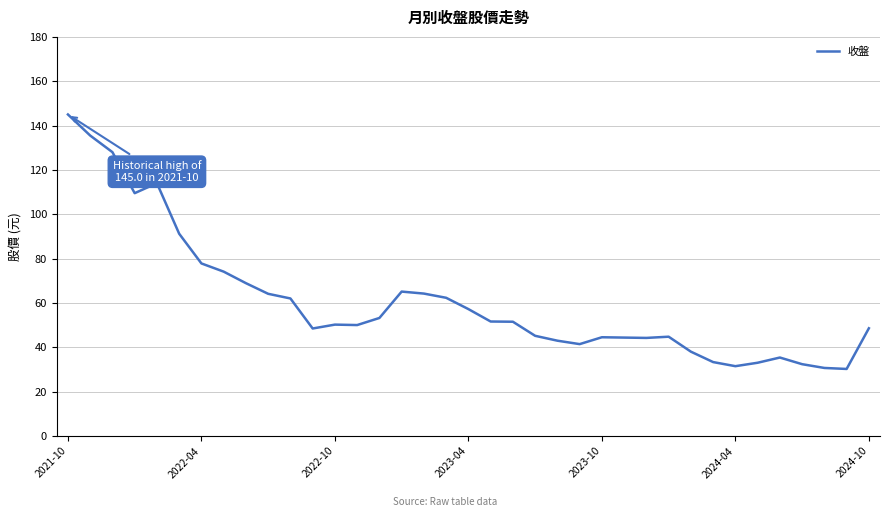

What is the smallest value displayed?

30.2